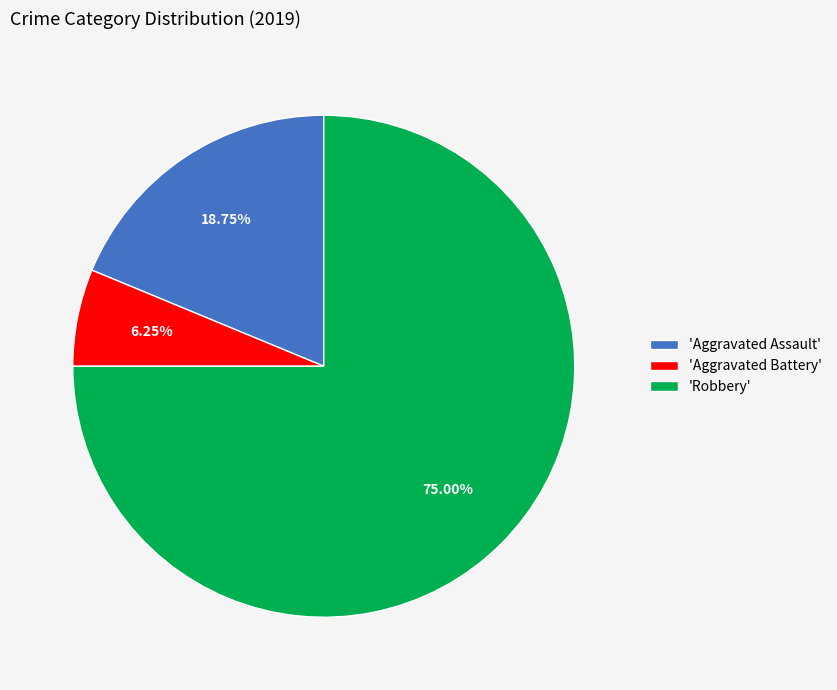

What is the majority slice?

'Robbery'